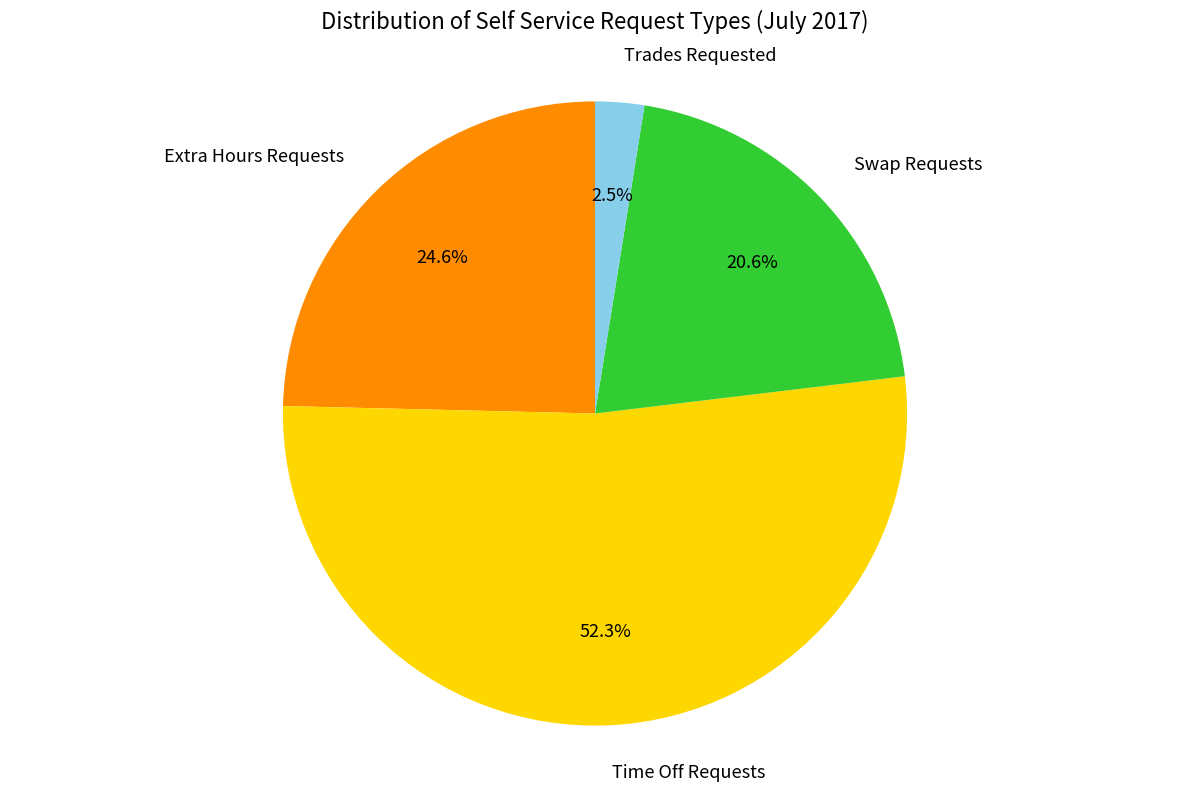

Count the number of slices in the pie.

4